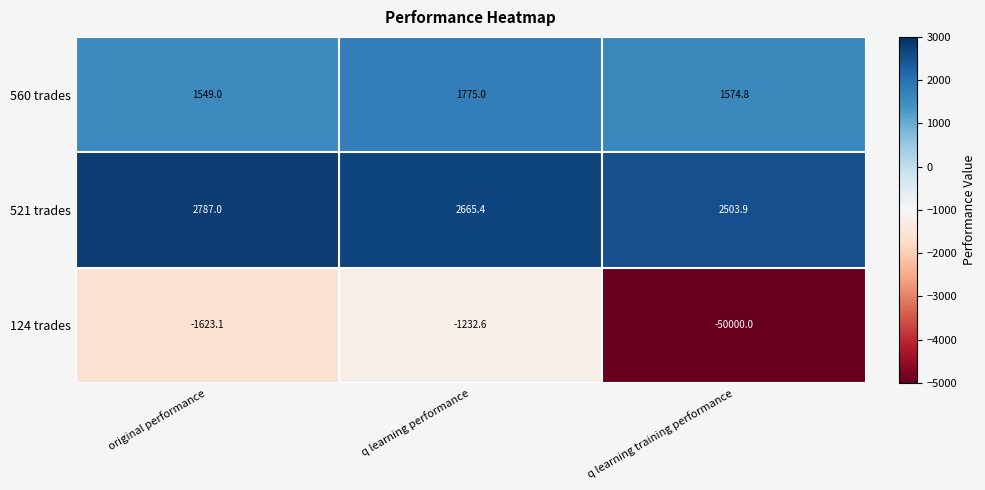

The 521 trades series shows 1299.3 at original performance. True or false?

False